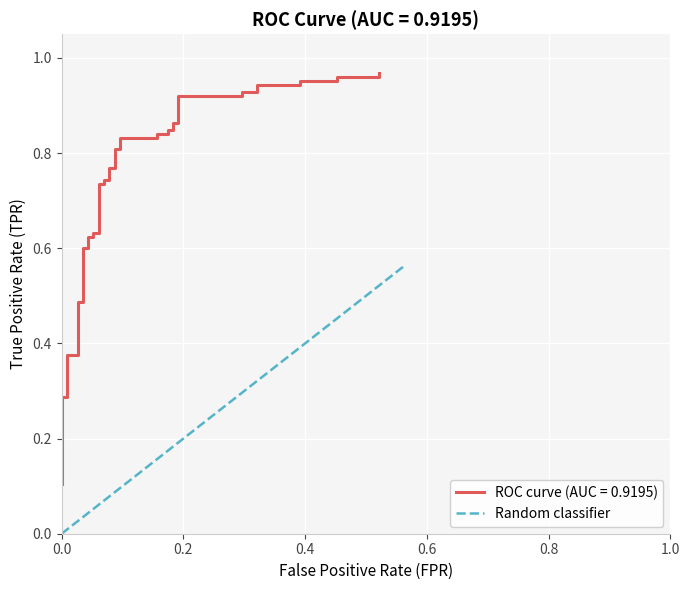

True or false: the data shows 0.3 at 25.

False